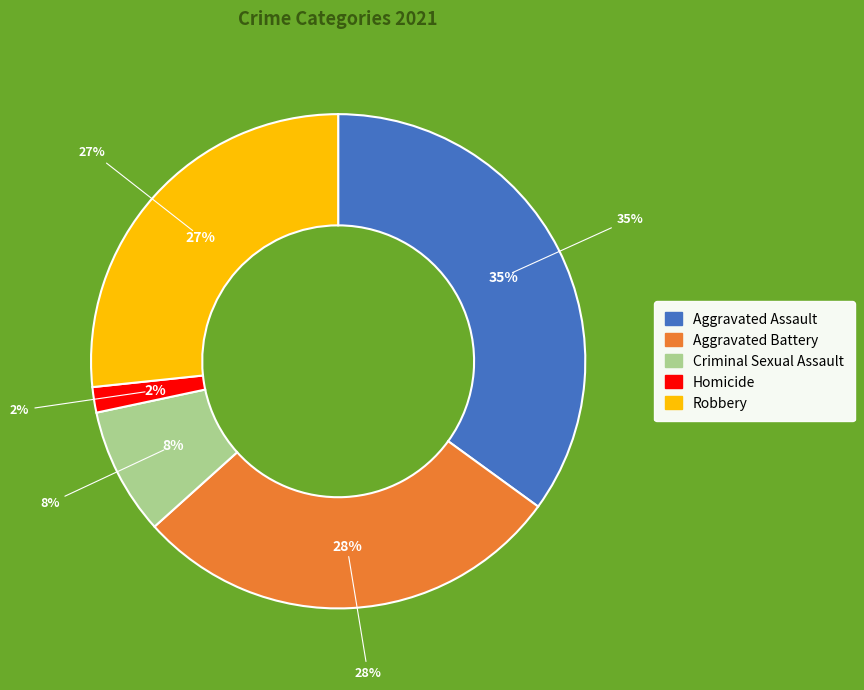

What percentage is the Homicide slice, to the nearest percent?

2%